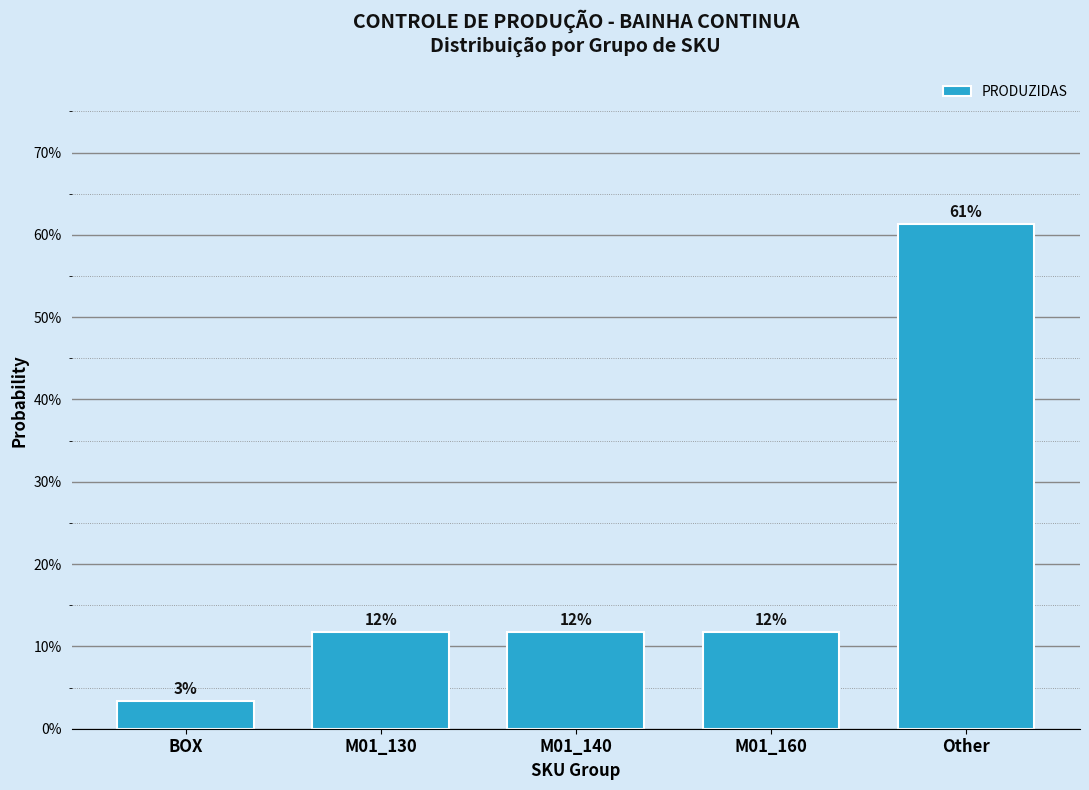

Are the bars horizontal?

No